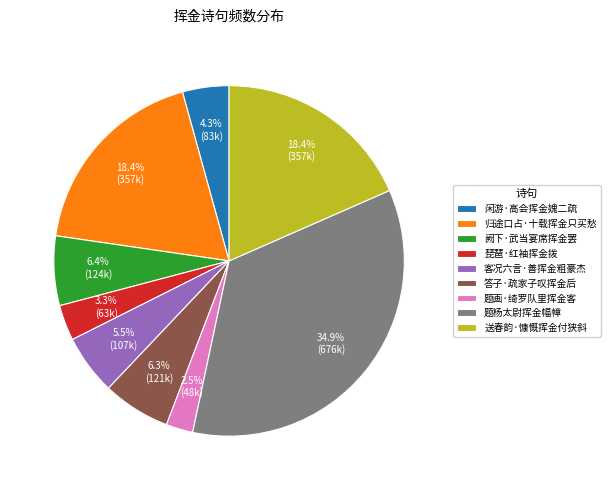

The 送春韵·慷慨挥金付狭斜 slice represents 29% of the pie. True or false?

False